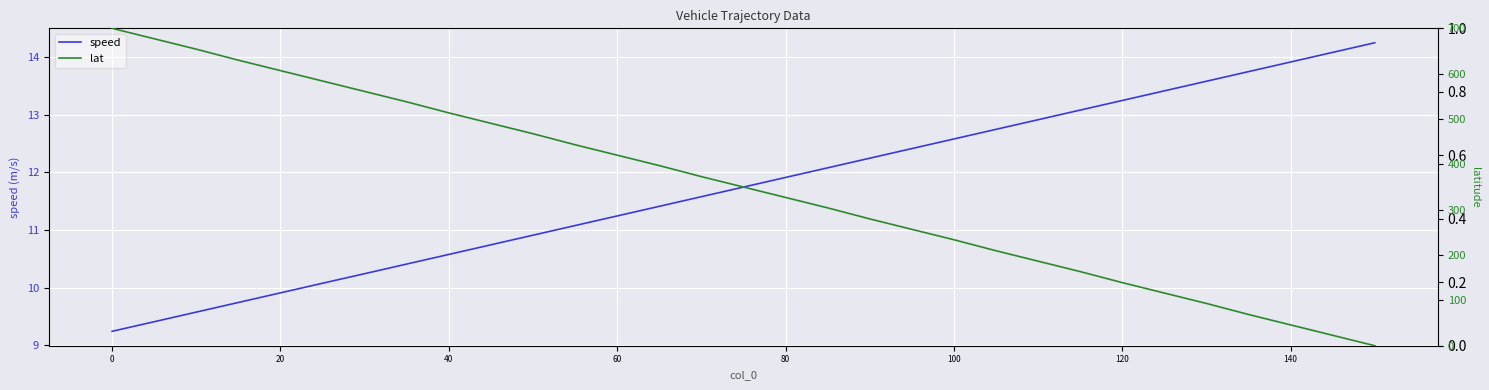

What is the sum of the speed values at 16 and 80?

22.0